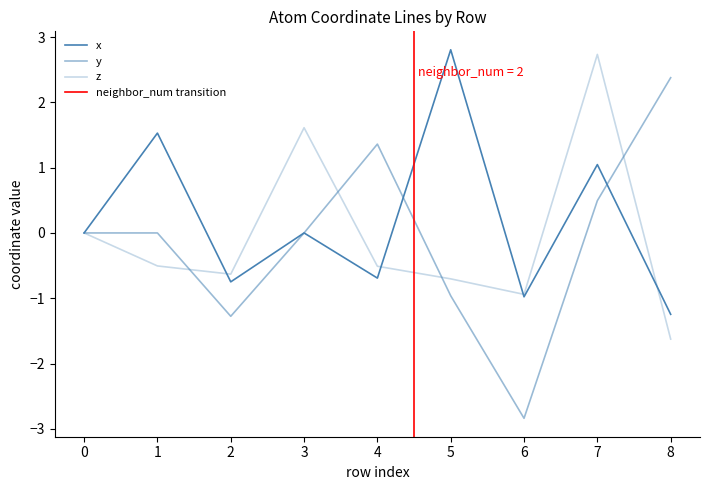

Rank the categories by z value from lowest to highest.

8, 6, 5, 2, 4, 1, 0, 3, 7